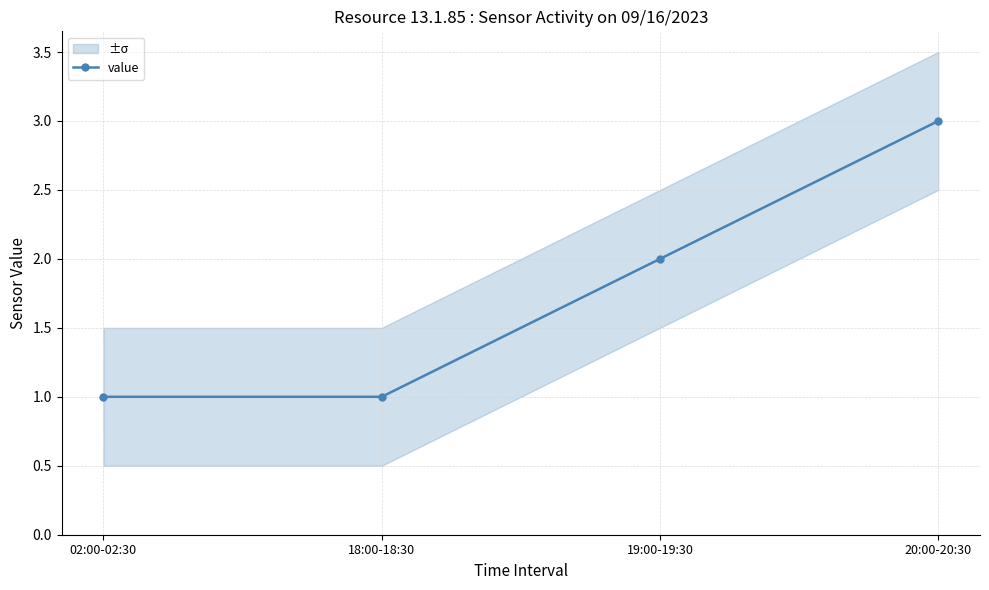

What is the sum of all values?

7